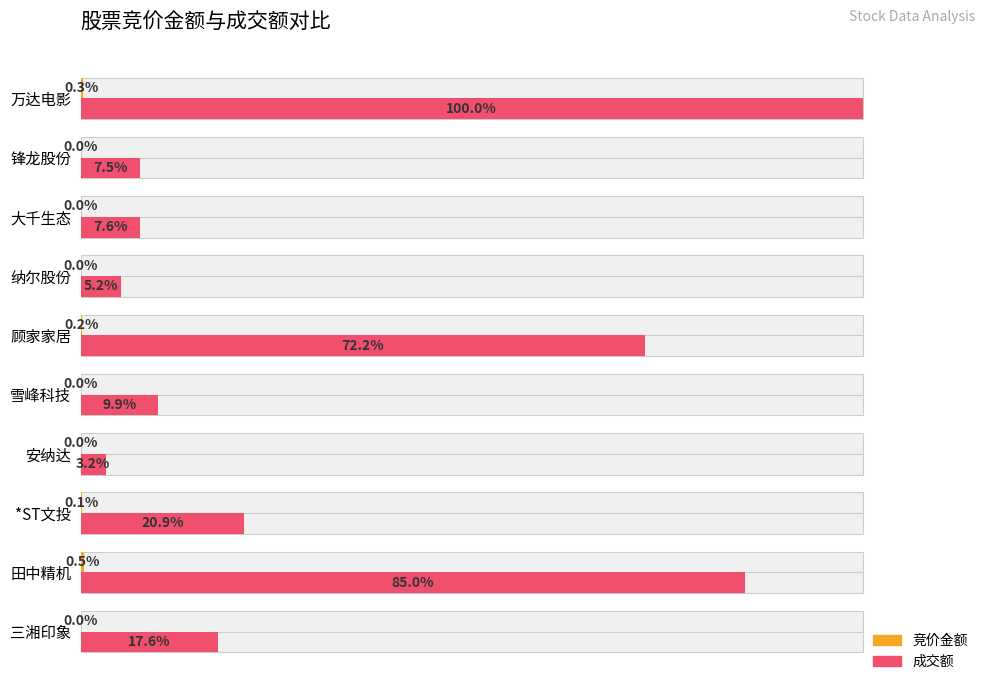

Which series has the largest range (max minus min)?

成交额